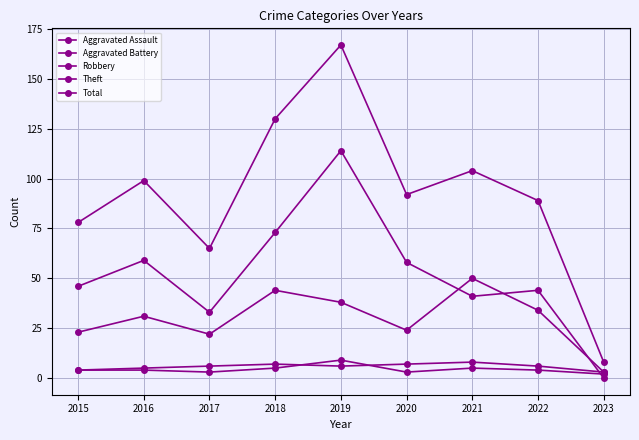

Is the value of Theft at 2023 greater than the value of Robbery at 2016?

No